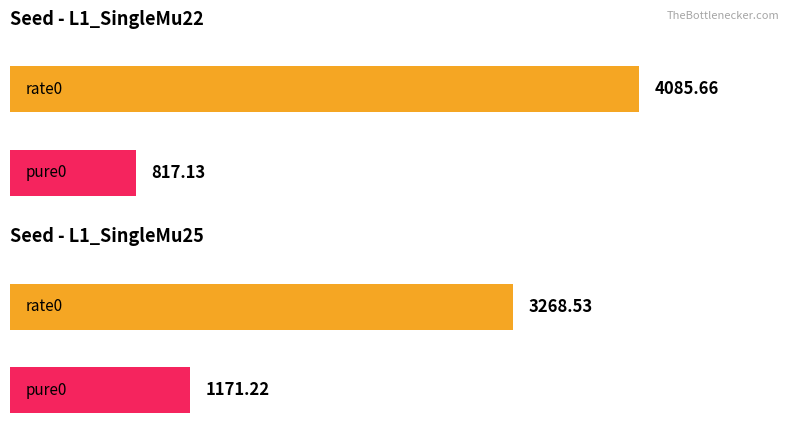

Which series has the widest spread of values?

rate0